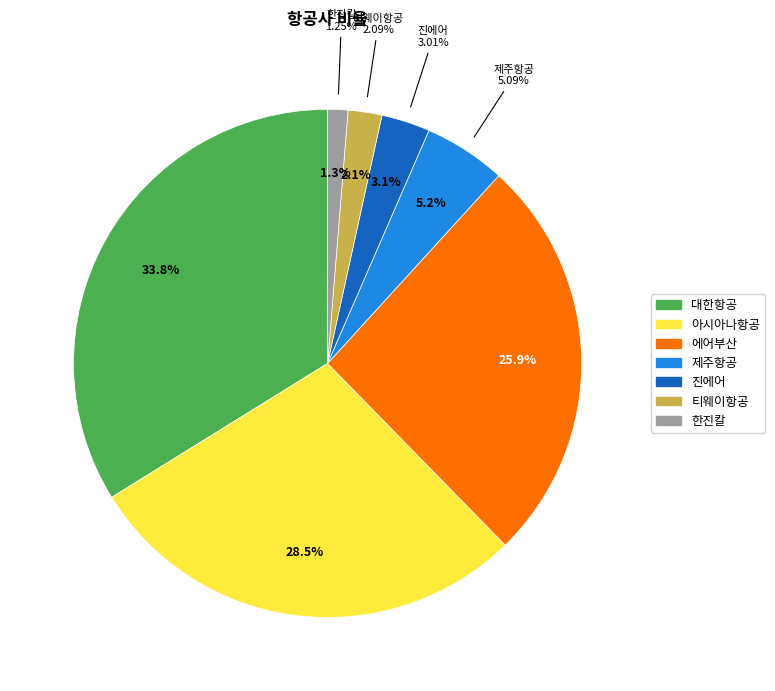

Rank the categories by value from lowest to highest.

한진칼, 티웨이항공, 진에어, 제주항공, 에어부산, 아시아나항공, 대한항공